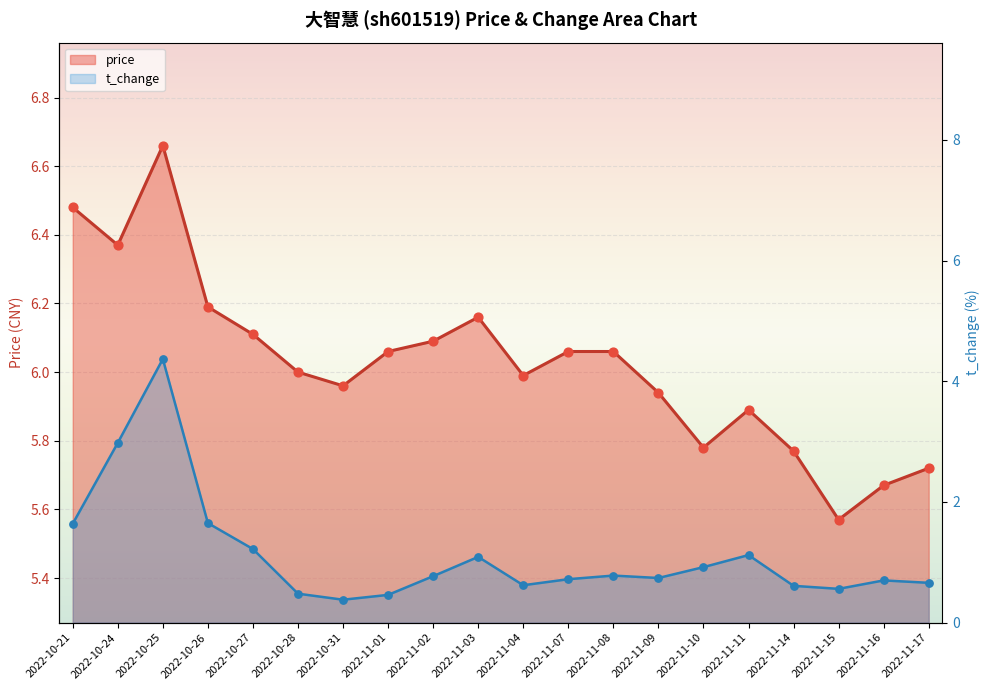

What are all the series names shown in the legend?

price, t_change